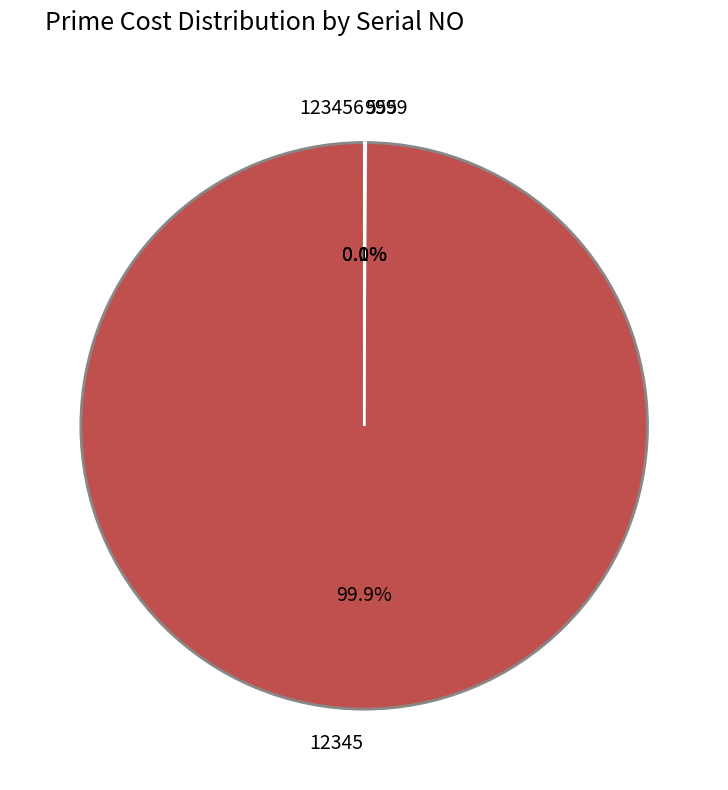

Which category has the biggest portion of the pie?

12345